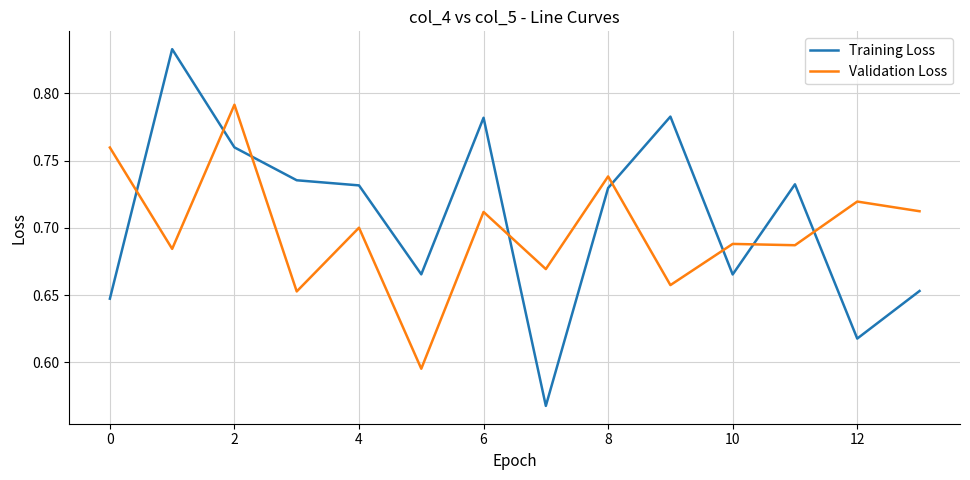

What is the difference between the maximum and minimum values in the Training Loss series?

0.3